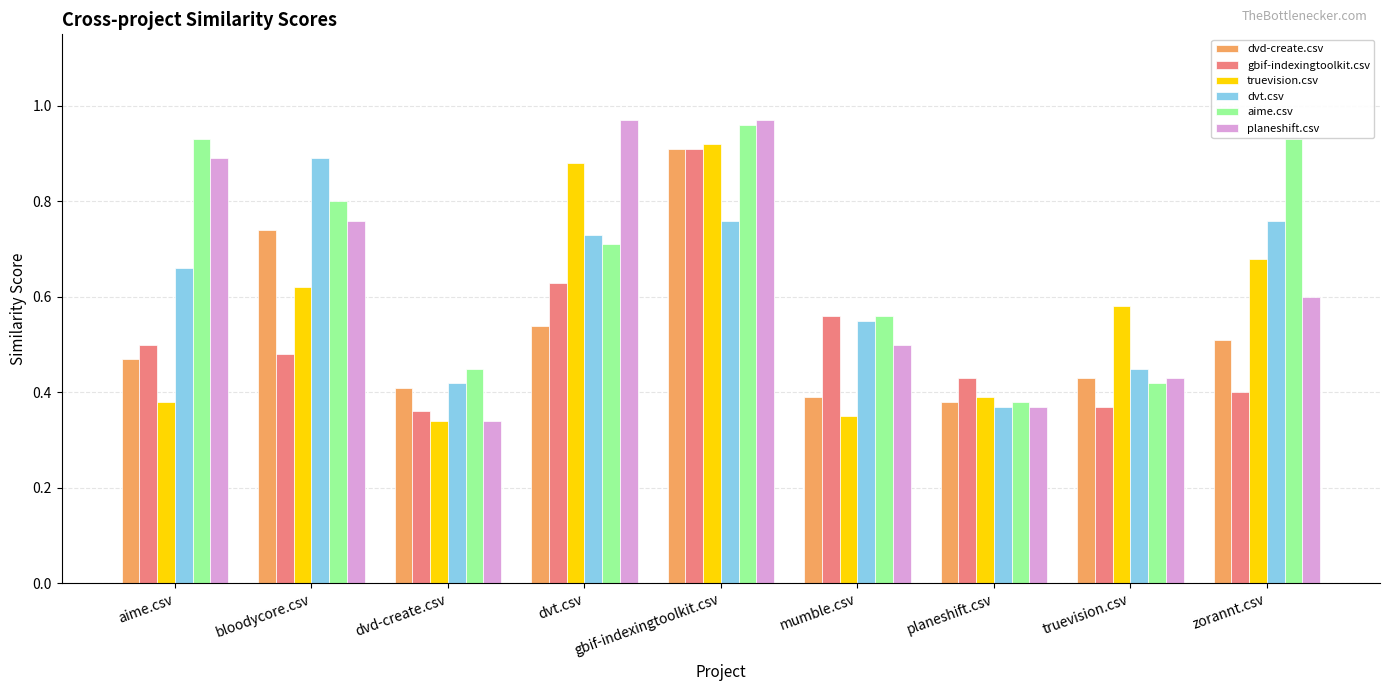

How many groups of bars are there?

9